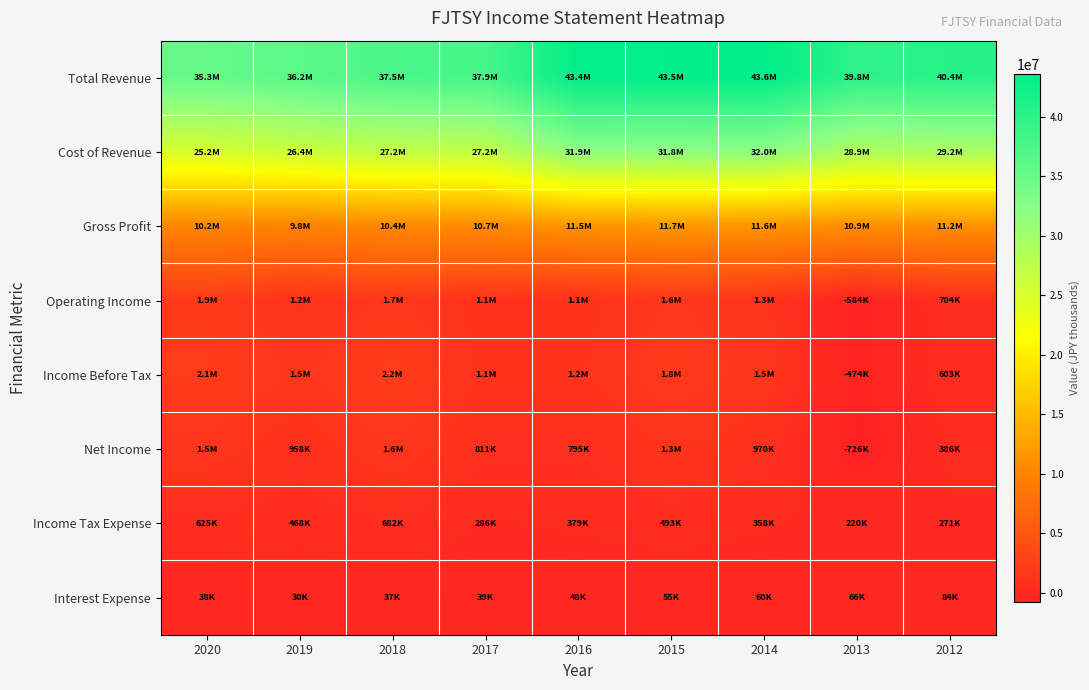

What is the difference between the highest and lowest values at 2019?

36174700